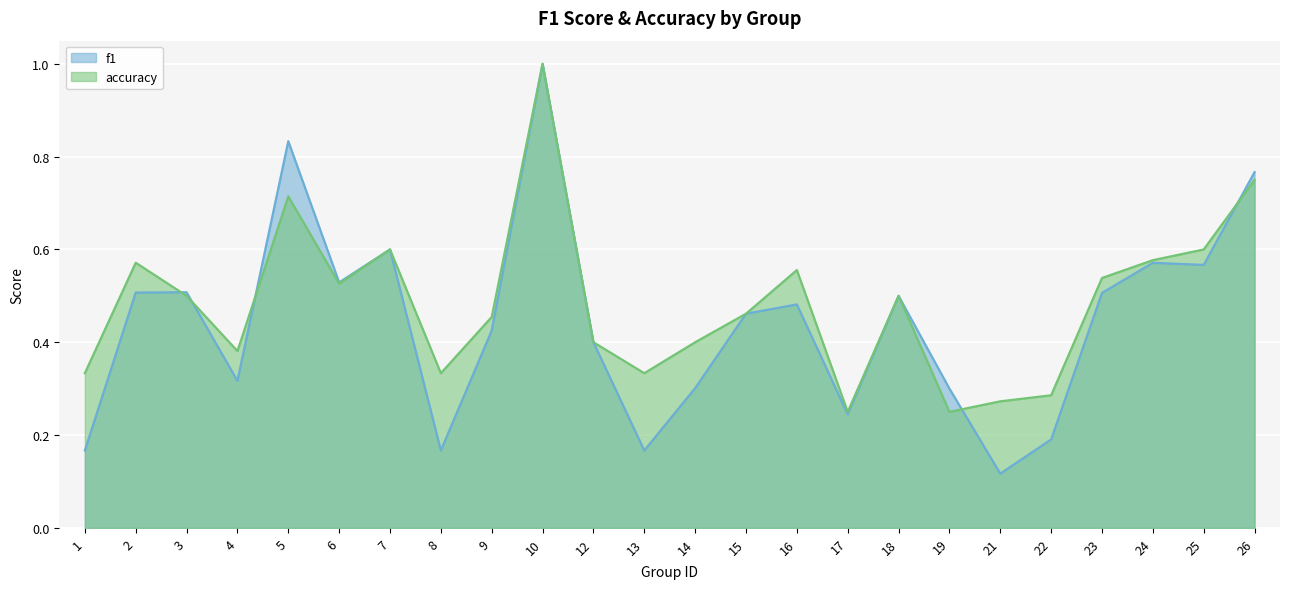

At which label does f1 reach its peak?

10